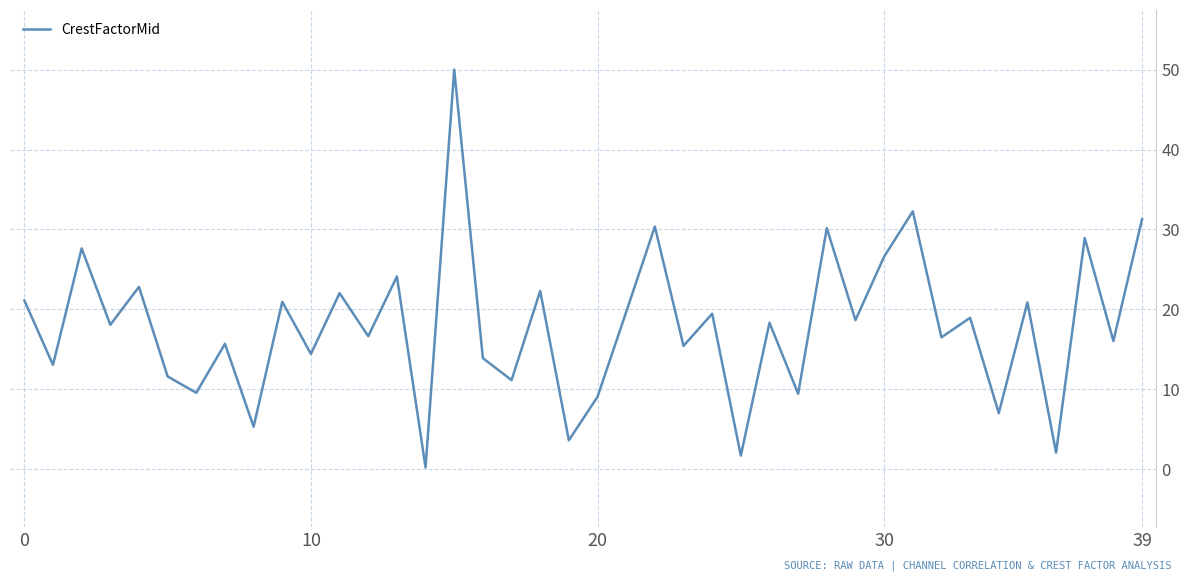

What is the greatest value displayed?

50.0